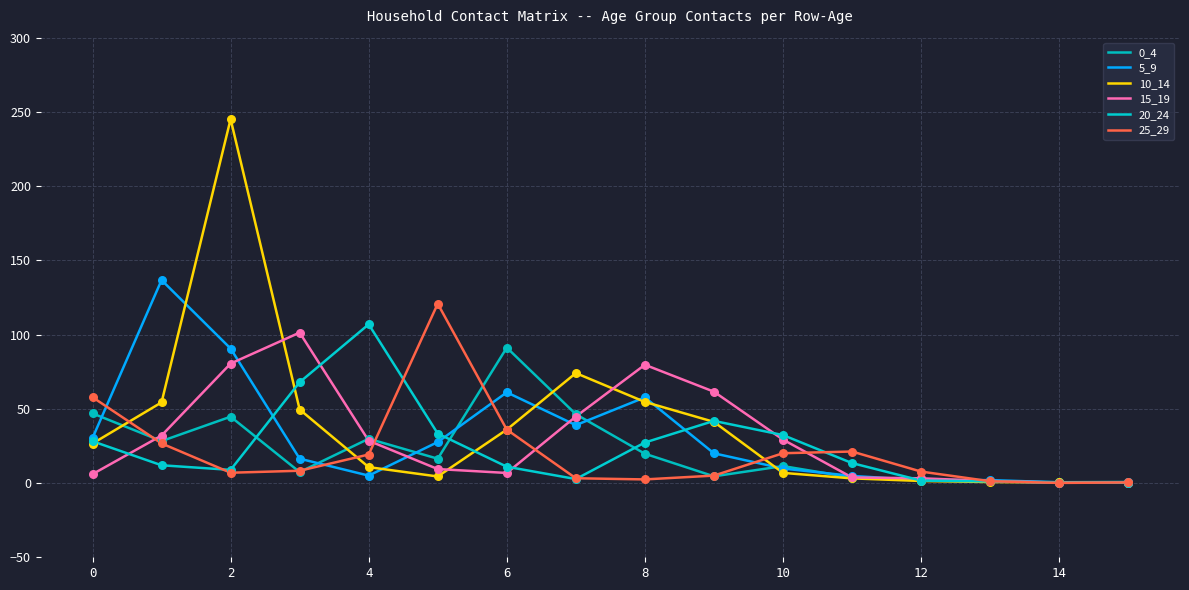

What are all the series names shown in the legend?

0_4, 5_9, 10_14, 15_19, 20_24, 25_29